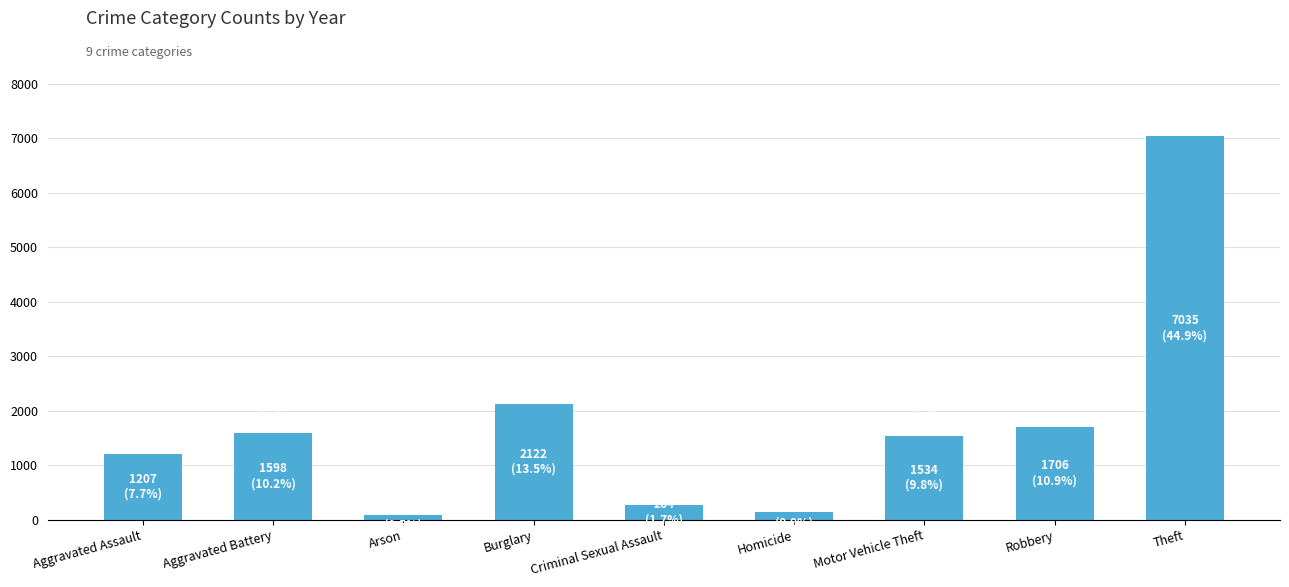

Are the bars horizontal?

No